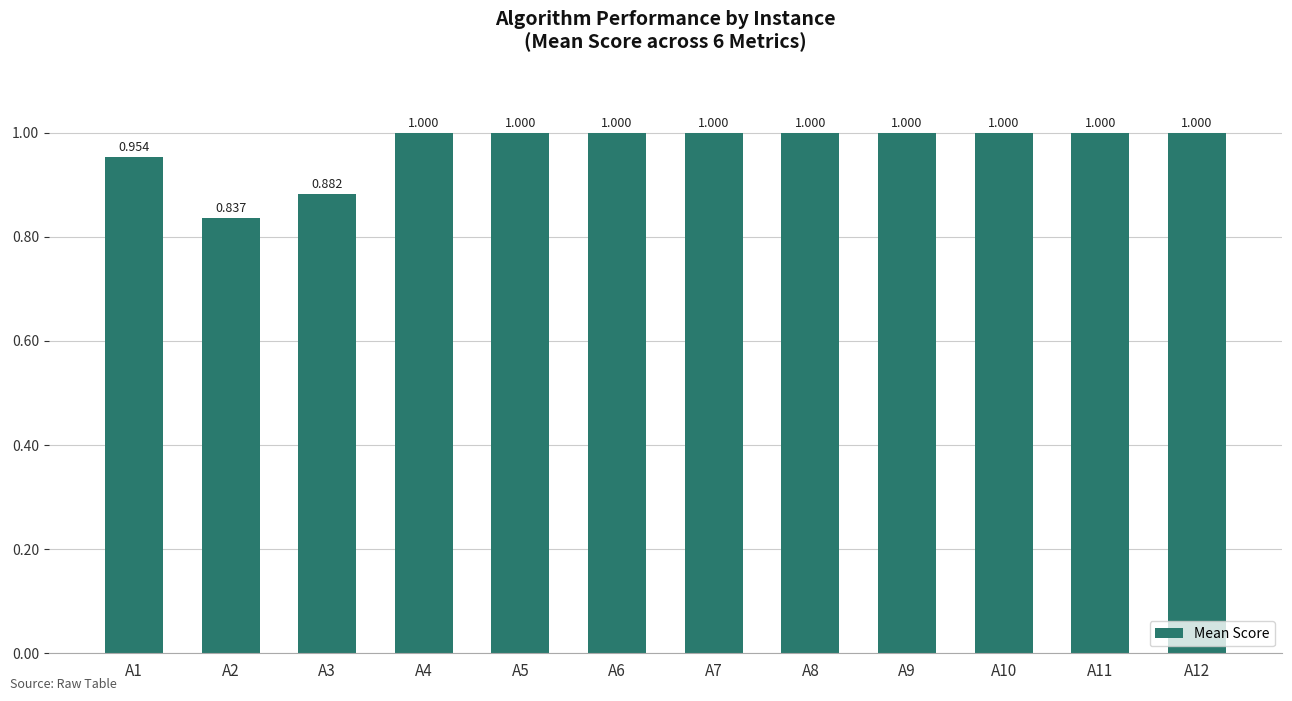

What is the sum of the values at A3 and A10?

1.9